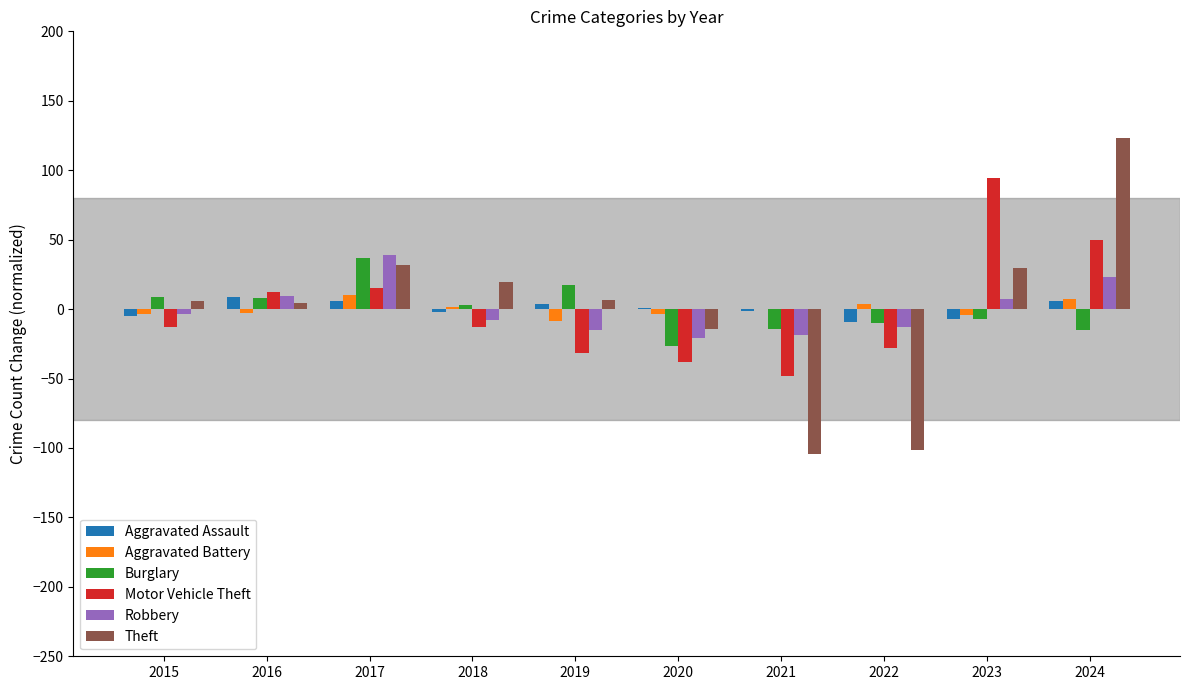

Is the value of Aggravated Assault at 2024 greater than the value of Burglary at 2022?

Yes